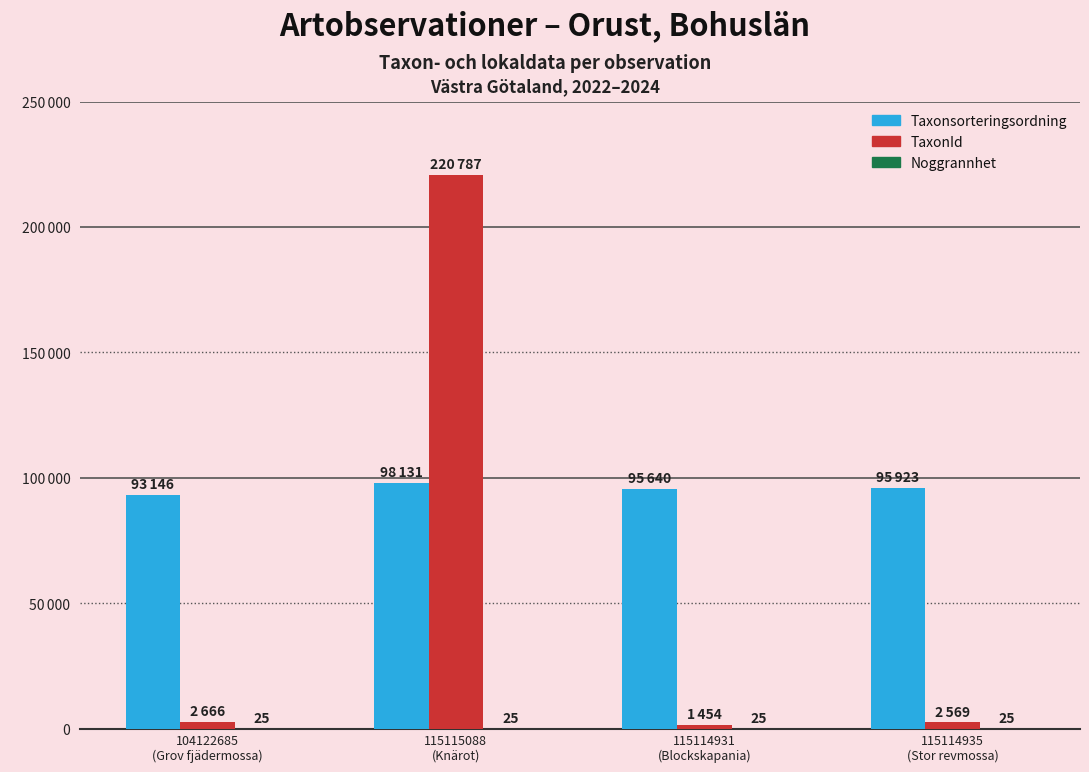

Reading left to right, transcribe all the data shown in this chart.

Taxonsorteringsordning: 104122685
(Grov fjädermossa)=93146	115115088
(Knärot)=98131	115114931
(Blockskapania)=95640	115114935
(Stor revmossa)=95923
TaxonId: 104122685
(Grov fjädermossa)=2666	115115088
(Knärot)=220787	115114931
(Blockskapania)=1454	115114935
(Stor revmossa)=2569
Noggrannhet: 104122685
(Grov fjädermossa)=25	115115088
(Knärot)=25	115114931
(Blockskapania)=25	115114935
(Stor revmossa)=25